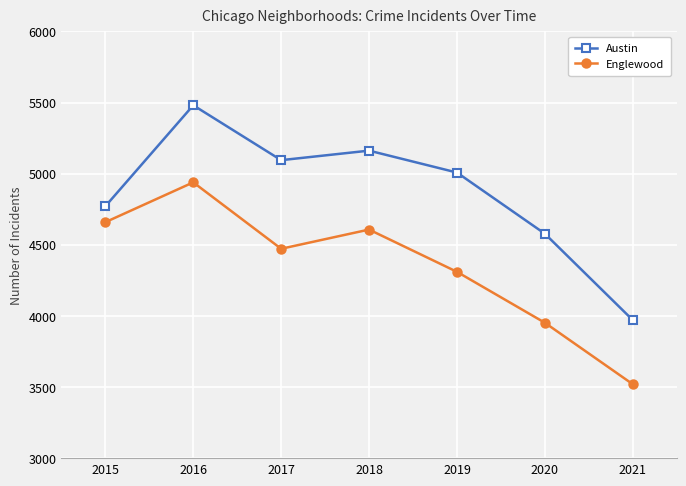

At how many categories does at least one series exceed 4095?

6